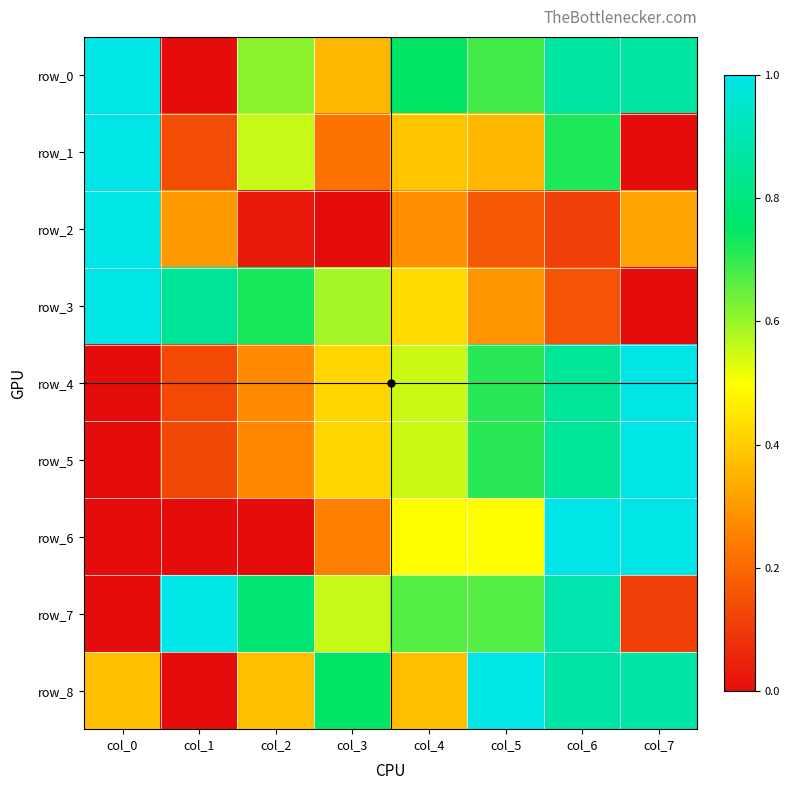

Between col_4 and col_5, which is larger?

col_4